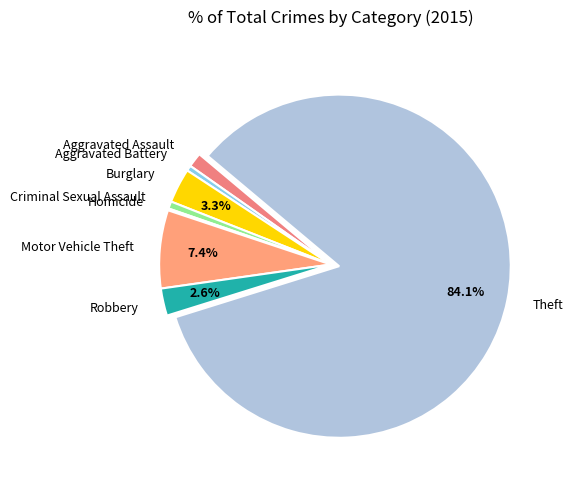

What is the largest slice in the pie chart?

Theft